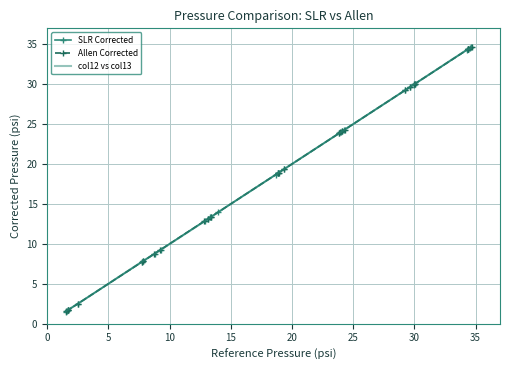

What is the value of the Allen Corrected point at the 26th from the left?

34.7